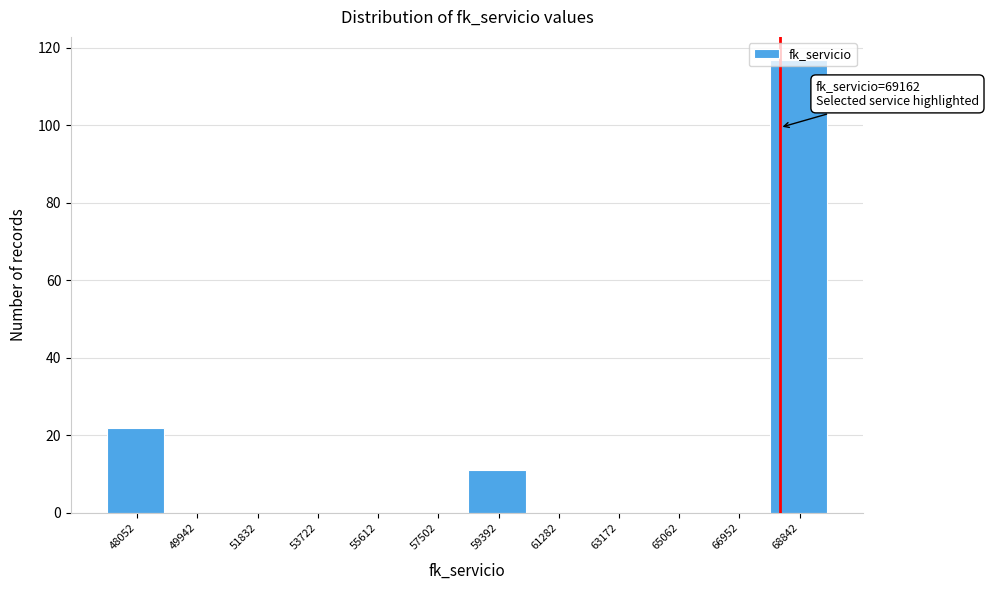

At which category does the chart reach its peak across all series?

68842